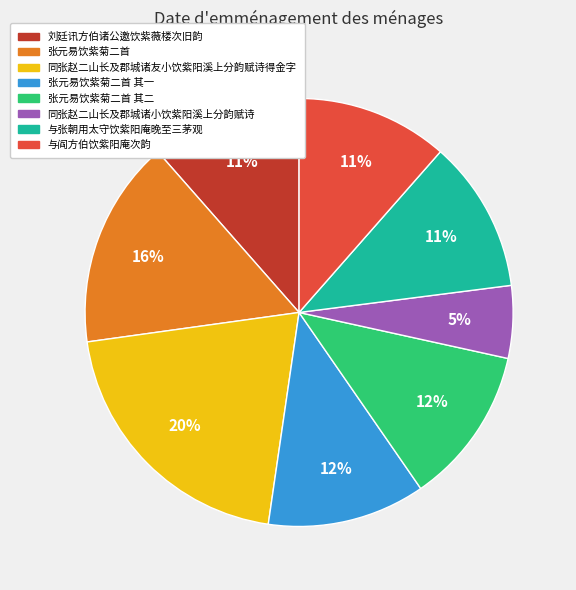

Does any single category account for the majority?

No